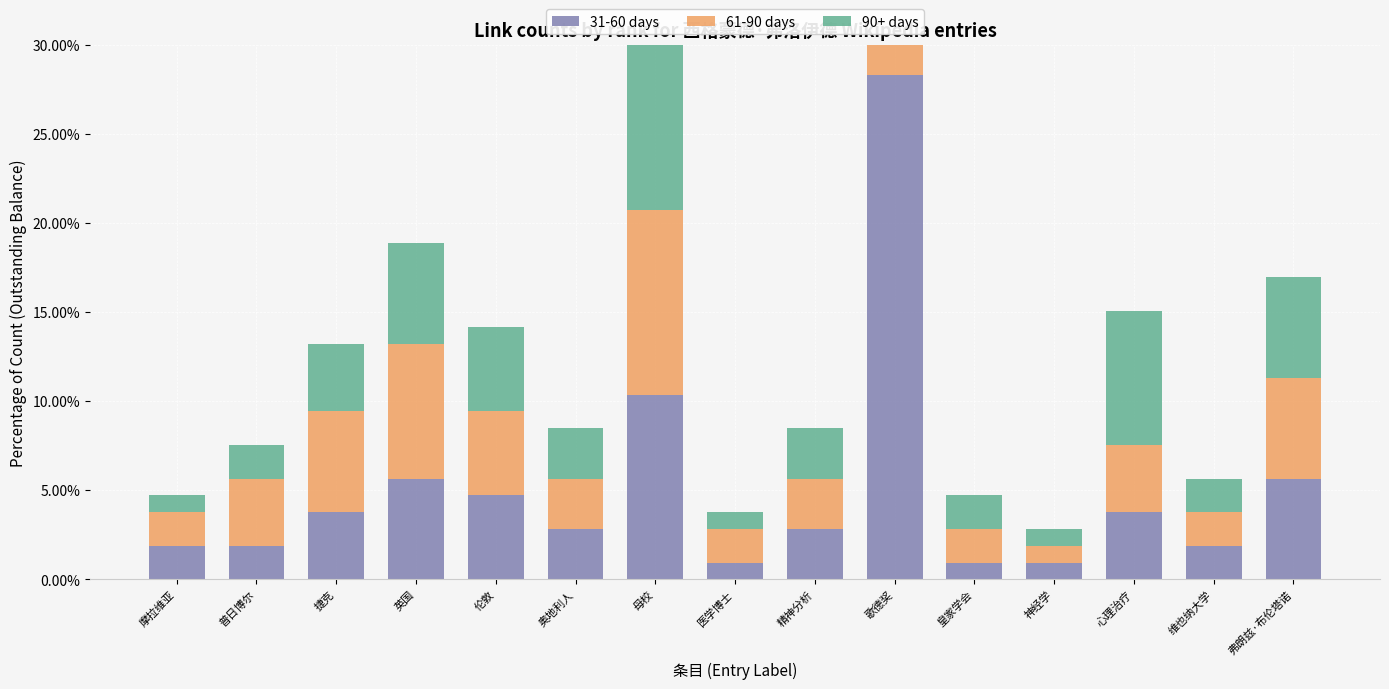

Reading left to right, transcribe all the data shown in this chart.

31-60 days: 0.0	0.0	0.0	0.1	0.0	0.0	0.1	0.0	0.0	0.3	0.0	0.0	0.0	0.0	0.1
61-90 days: 0.0	0.0	0.1	0.1	0.0	0.0	0.1	0.0	0.0	0.3	0.0	0.0	0.0	0.0	0.1
90+ days: 0.0	0.0	0.0	0.1	0.0	0.0	0.1	0.0	0.0	0.4	0.0	0.0	0.1	0.0	0.1